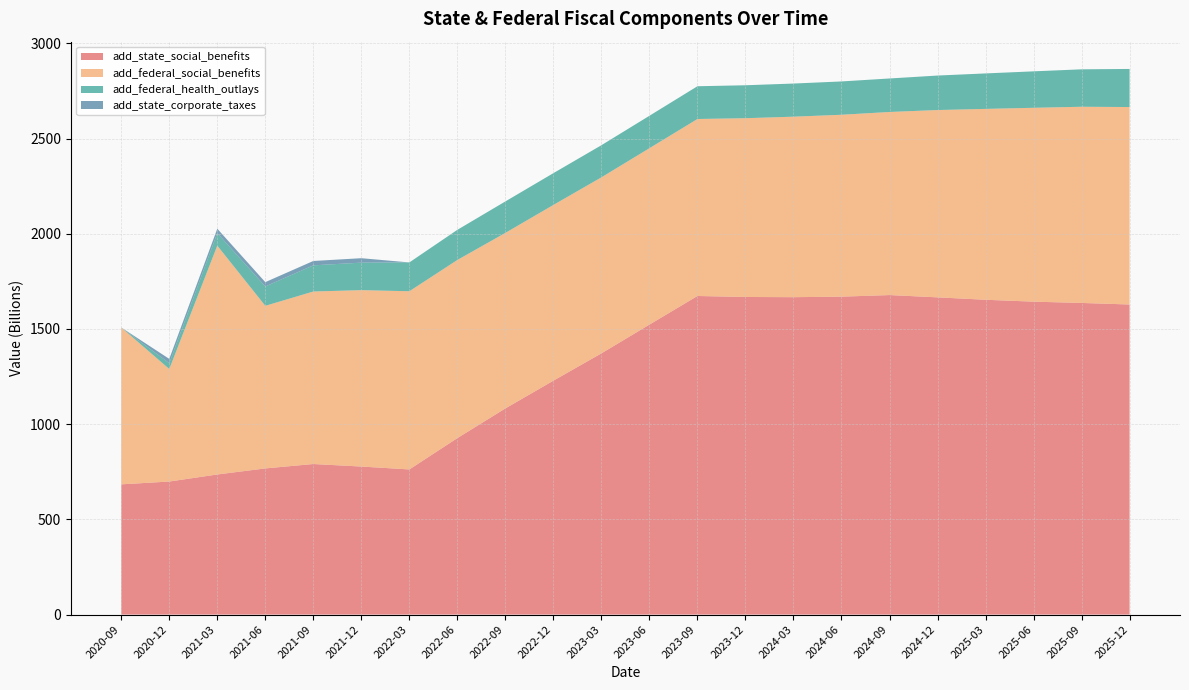

Reading left to right, what are all the values shown in this chart?

add_state_social_benefits: 2020-09=683.9	2020-12=698.7	2021-03=735.8	2021-06=767.5	2021-09=790.7	2021-12=777.4	2022-03=762.2	2022-06=926.8	2022-09=1082.7	2022-12=1228.5	2023-03=1371.9	2023-06=1522.9	2023-09=1673.2	2023-12=1668.0	2024-03=1667.0	2024-06=1669.7	2024-09=1678.1	2024-12=1666.0	2025-03=1653.3	2025-06=1643.4	2025-09=1636.6	2025-12=1628.5
add_federal_social_benefits: 2020-09=823.8	2020-12=591.1	2021-03=1201.9	2021-06=854.1	2021-09=906.0	2021-12=926.5	2022-03=935.9	2022-06=935.6	2022-09=921.9	2022-12=923.0	2023-03=924.6	2023-06=926.5	2023-09=929.6	2023-12=939.0	2024-03=948.0	2024-06=955.3	2024-09=961.6	2024-12=983.8	2025-03=1002.5	2025-06=1018.2	2025-09=1030.5	2025-12=1037.1
add_federal_health_outlays: 2020-09=0.0	2020-12=30.7	2021-03=66.0	2021-06=101.6	2021-09=137.5	2021-12=144.4	2022-03=151.4	2022-06=158.3	2022-09=165.3	2022-12=167.0	2023-03=168.7	2023-06=170.3	2023-09=172.0	2023-12=173.0	2024-03=174.0	2024-06=175.0	2024-09=176.0	2024-12=181.1	2025-03=186.3	2025-06=191.4	2025-09=196.6	2025-12=200.1
add_state_corporate_taxes: 2020-09=0.0	2020-12=22.5	2021-03=22.9	2021-06=22.8	2021-09=22.9	2021-12=23.4	2022-03=0.0	2022-06=0.0	2022-09=0.0	2022-12=0.0	2023-03=0.0	2023-06=0.0	2023-09=0.0	2023-12=0.0	2024-03=0.0	2024-06=0.0	2024-09=0.0	2024-12=0.0	2025-03=0.0	2025-06=0.0	2025-09=0.0	2025-12=0.0